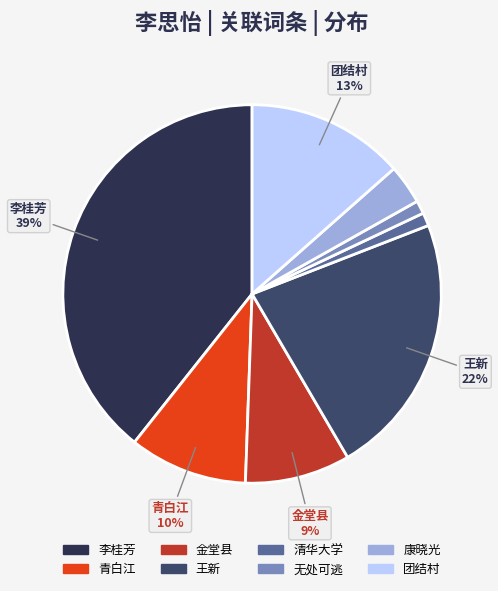

Approximately how many times larger is the value at 李桂芳 compared to 无处可逃?

35.0